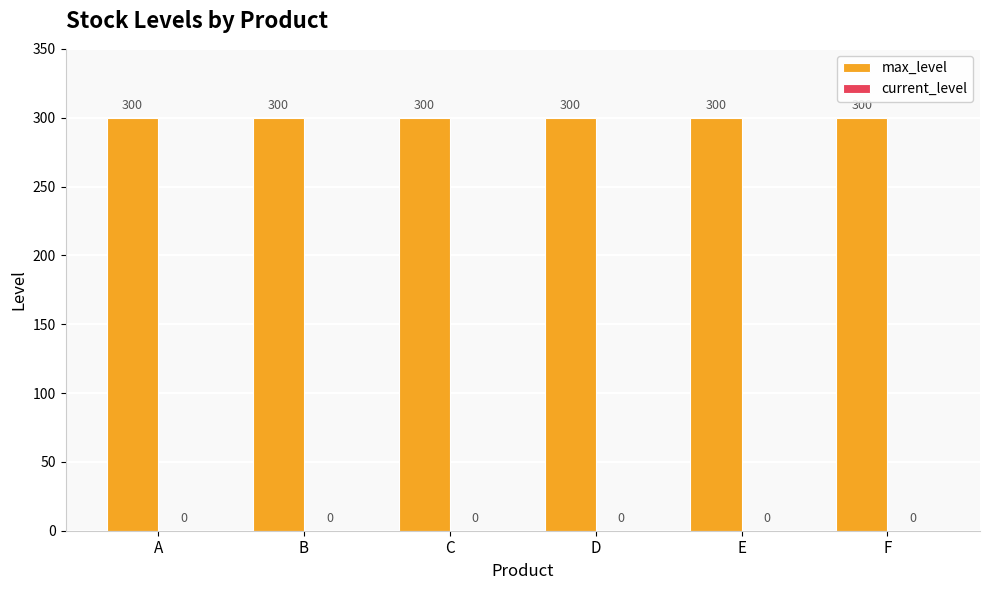

Is the value of max_level at A greater than the value of current_level at F?

Yes